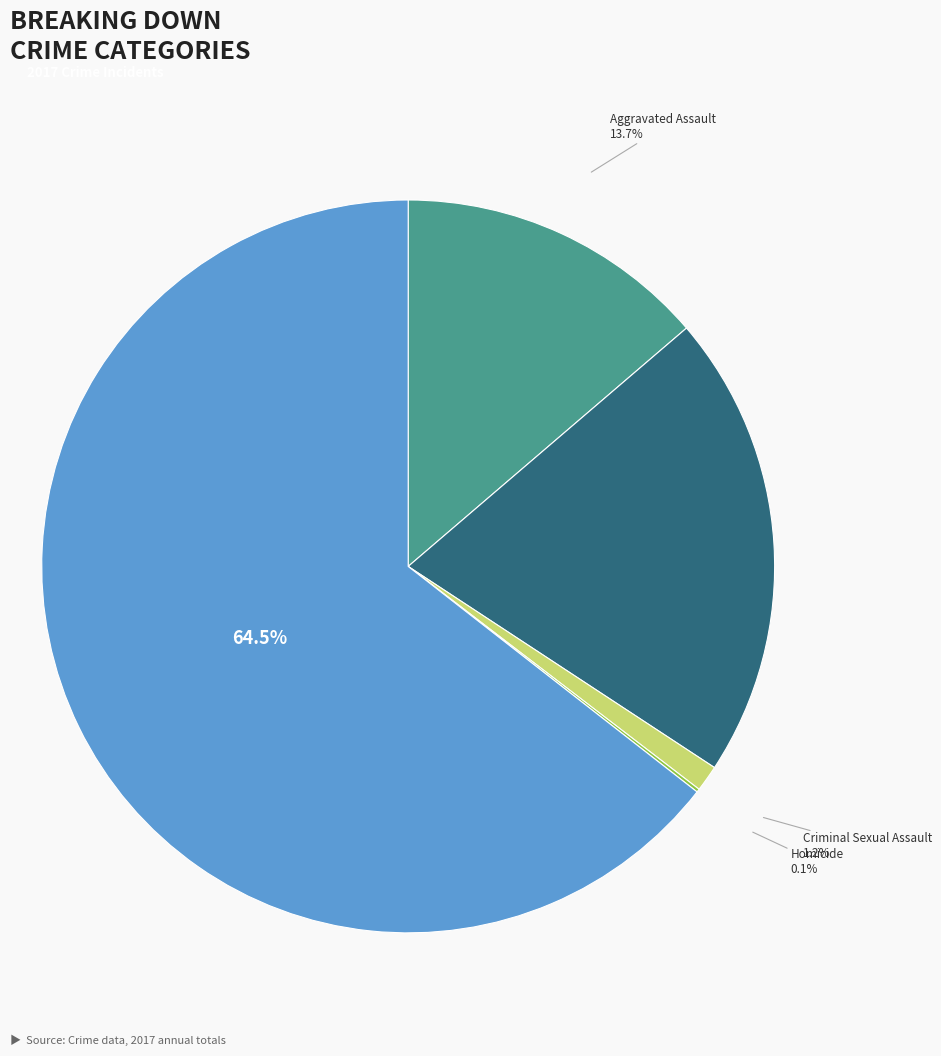

How many slices are in this pie chart?

5